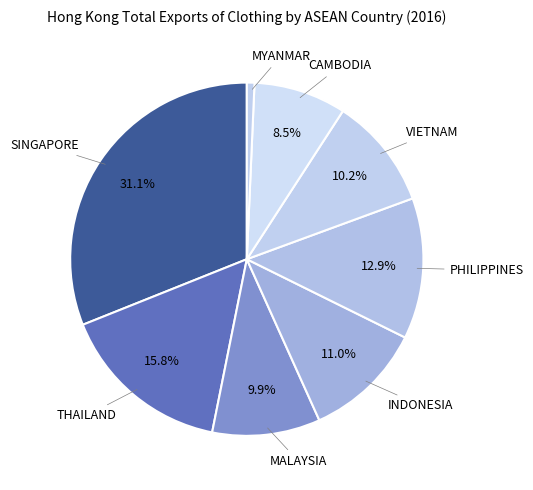

To the nearest percent, what is the difference between the VIETNAM and CAMBODIA slice percentages?

2%